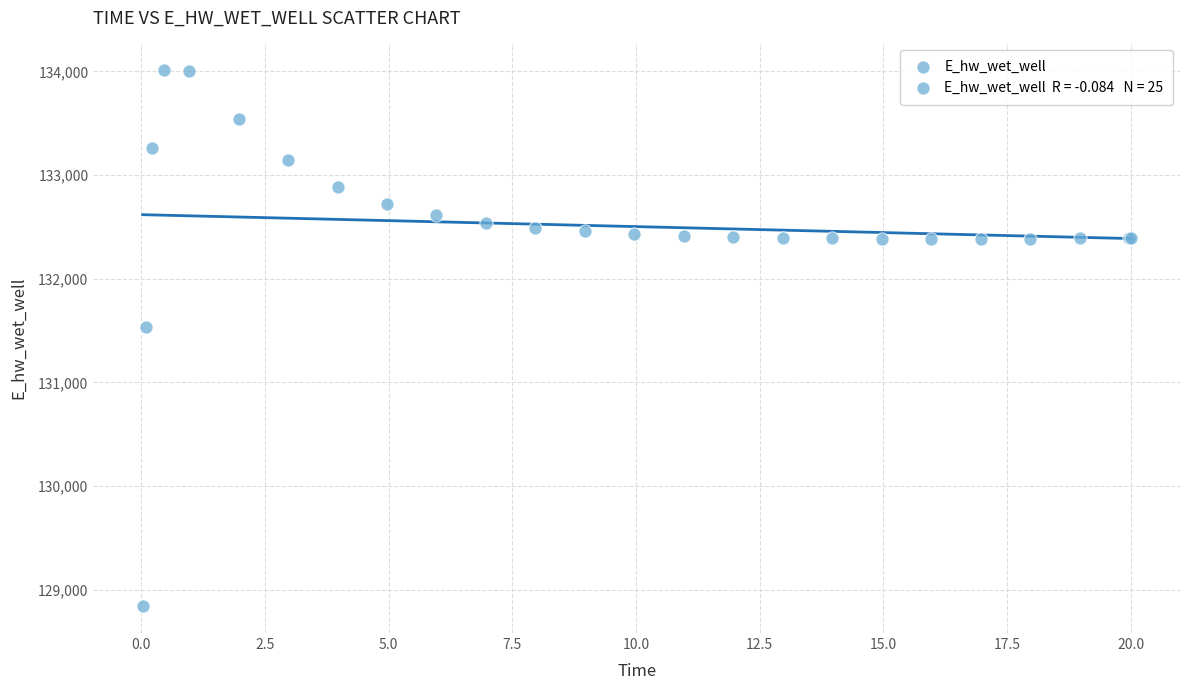

What Y value in the scatter plot is closest to 131425?

131537.0